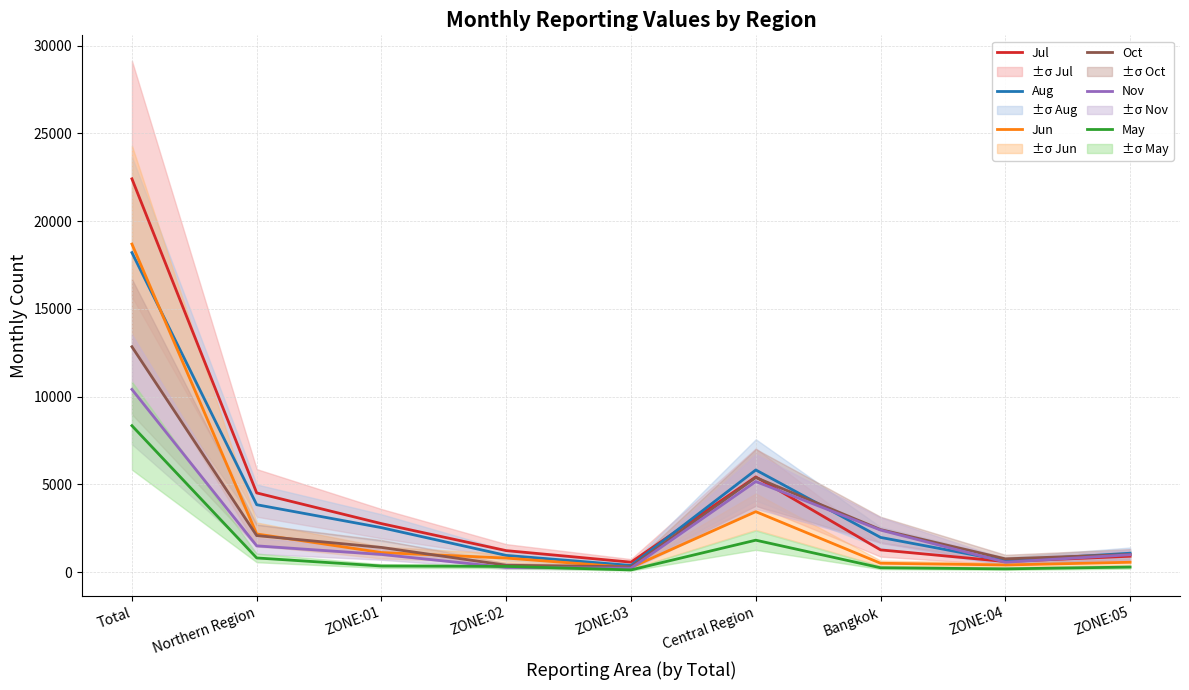

Does the chart have visible grid lines?

Yes